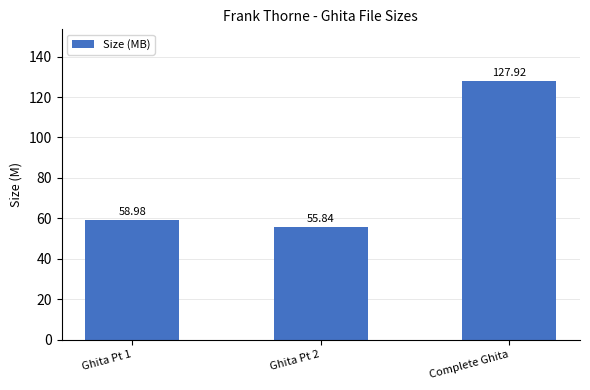

Where does the data first go above 58?

Ghita Pt 1